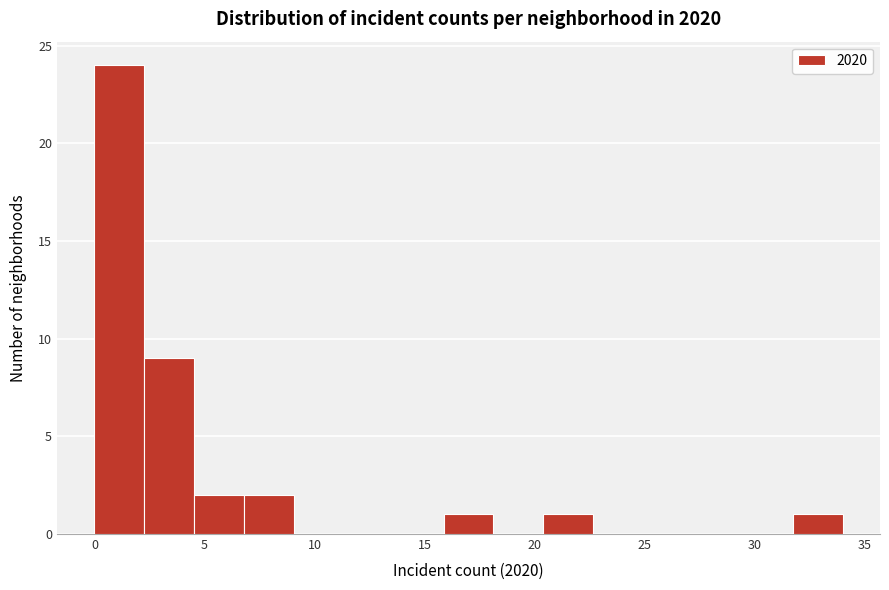

Reading left to right, transcribe this chart: for each bar, give the range it covers on the x-axis and its height. Neither the bar edges nor the heights are printed on the chart, so give them approximately, as read against the axes.

0.0 to 2.5: 24
2.5 to 4.5: 9
4.5 to 7.0: 2
7.0 to 9.0: 2
9.0 to 11.5: 0
11.5 to 13.5: 0
13.5 to 16.0: 0
16.0 to 18.0: 1
18.0 to 20.5: 0
20.5 to 22.5: 1
22.5 to 25.0: 0
25.0 to 27.0: 0
27.0 to 29.5: 0
29.5 to 31.5: 0
31.5 to 34.0: 1